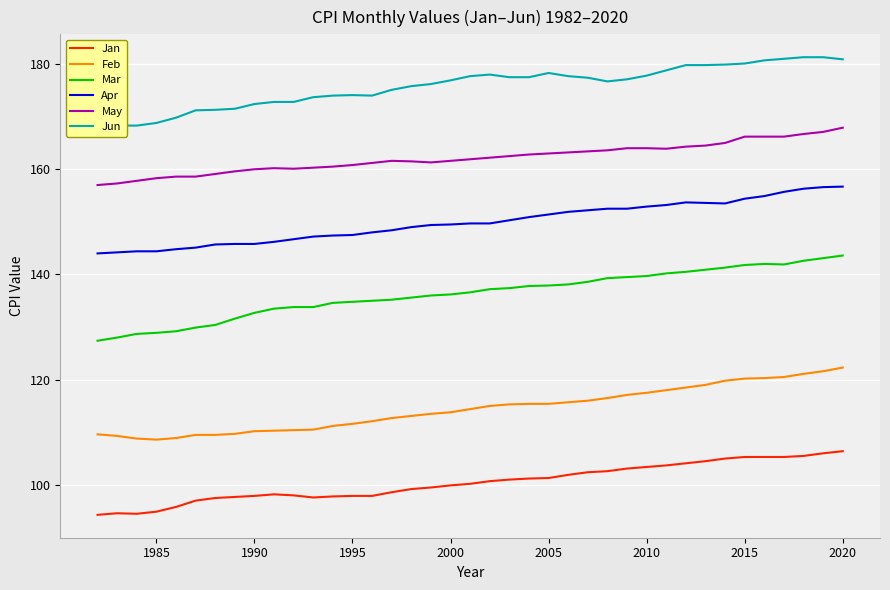

Is this an area chart (filled region under the line)?

No